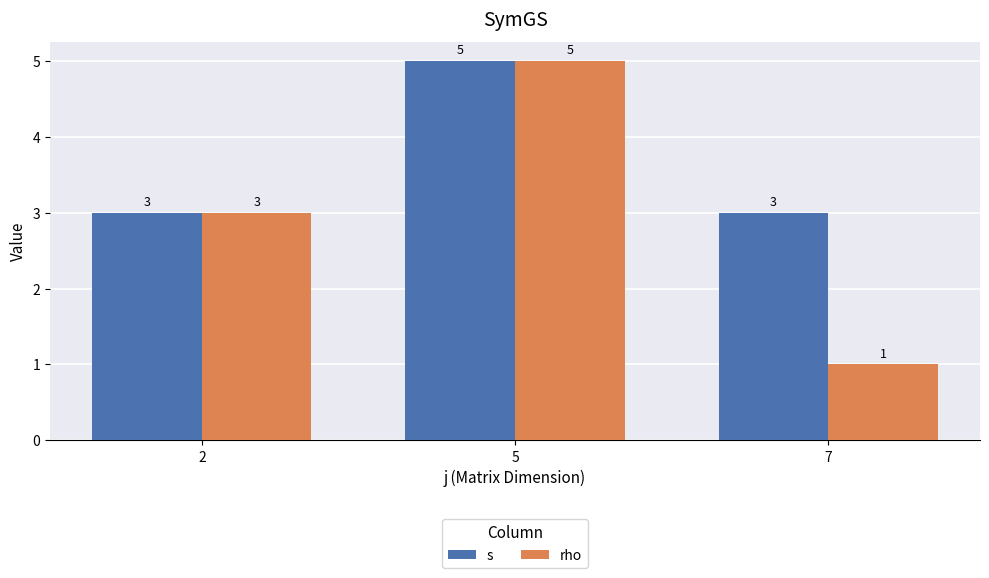

Which category has the lowest value across all series?

7